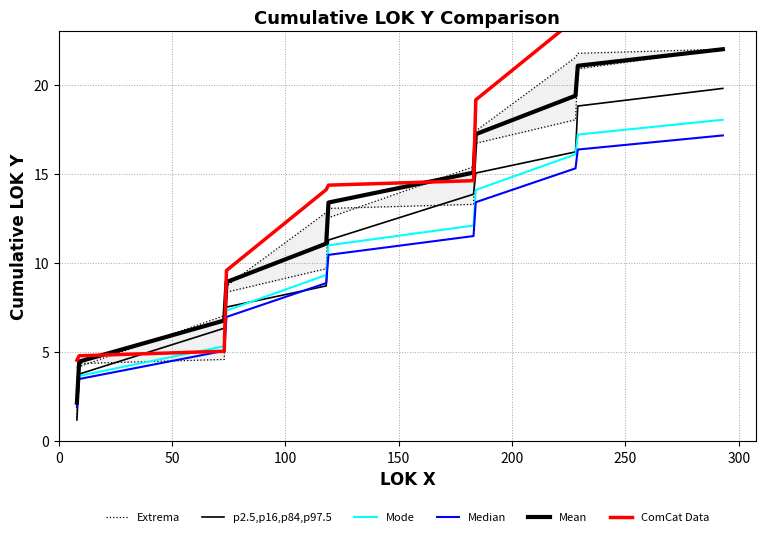

What are all the series names shown in the legend?

Extrema, p2.5,p16,p84,p97.5, Mode, Median, Mean, ComCat Data